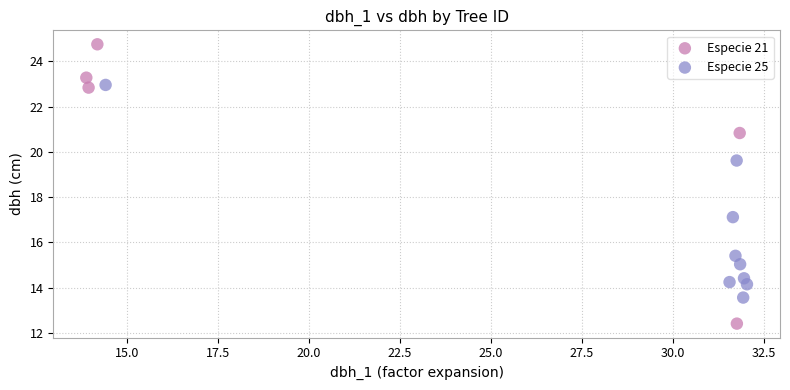

Which series reaches the maximum Y coordinate?

Especie 21